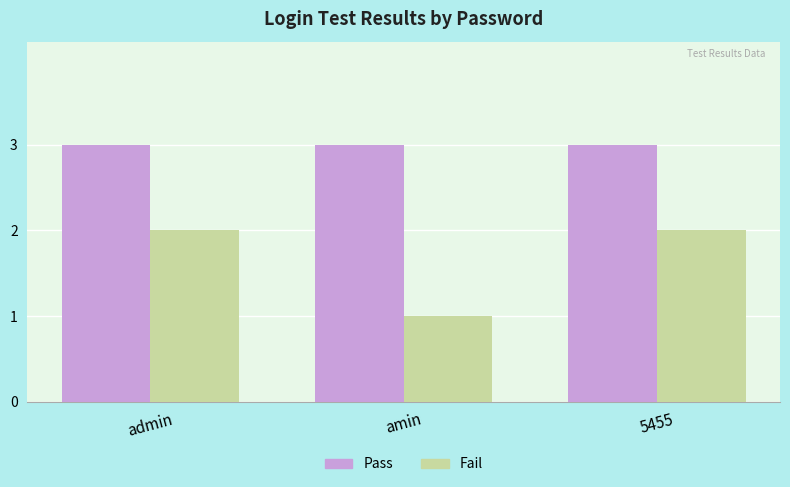

True or false: Pass has a value of 3 at admin.

True